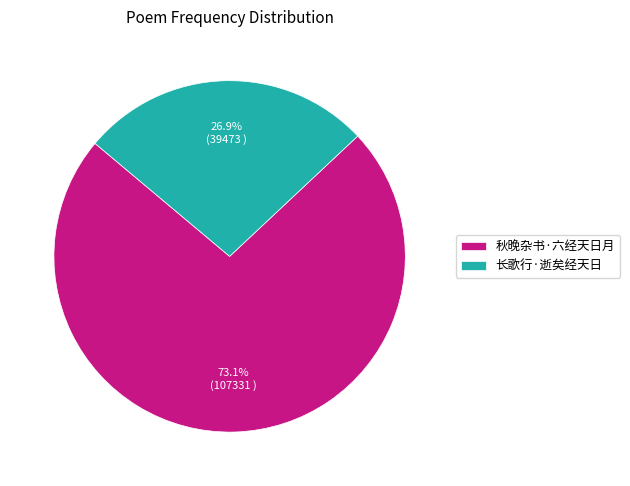

To the nearest percent, what portion does 长歌行·逝矣经天日 represent?

27%